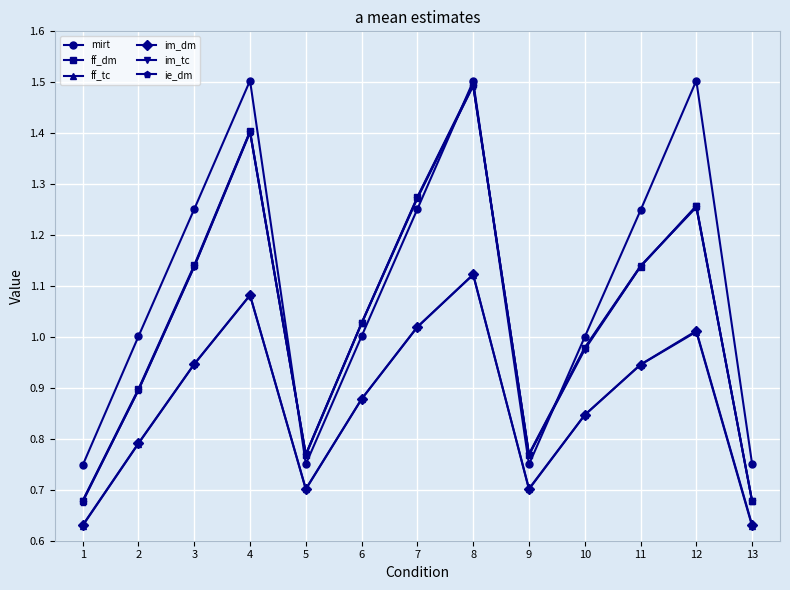

What is the value of the ff_dm point at the 4th from the left?

1.4